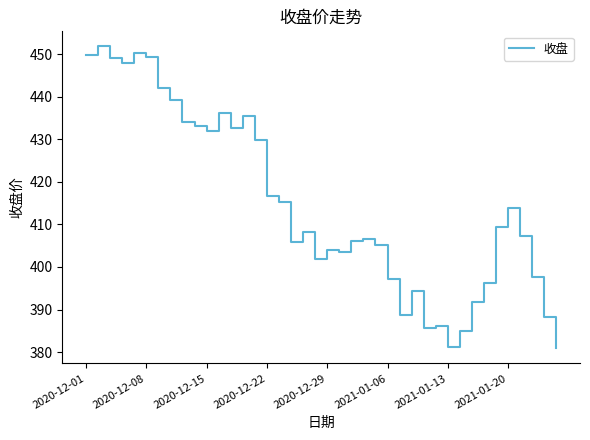

What is the minimum value shown in the chart?

380.9